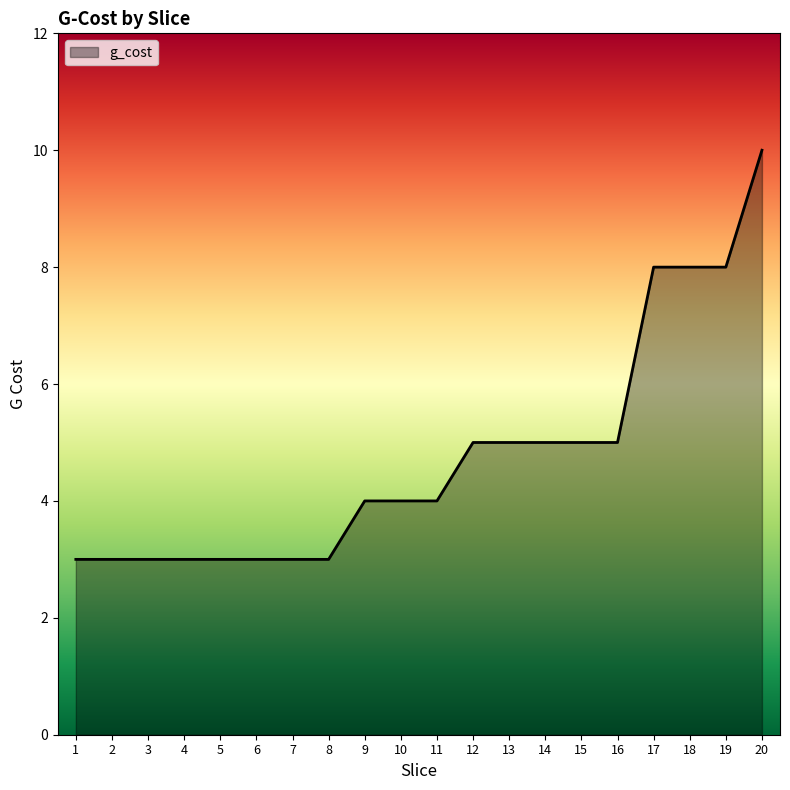

Read the value at 4.

3